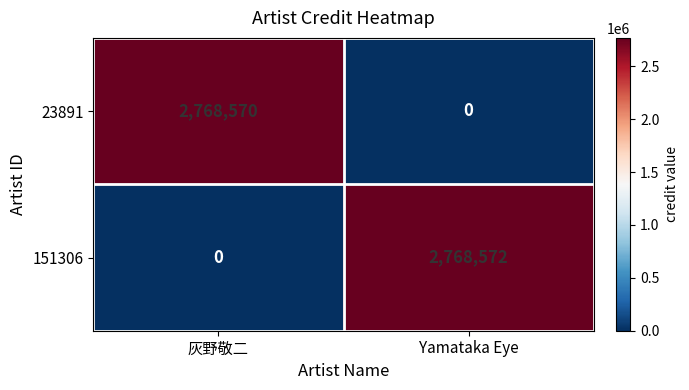

What is the spread (max minus min) of values at Yamataka Eye?

2768572